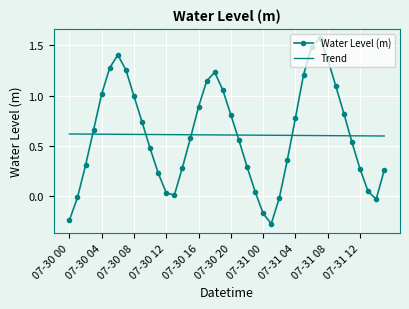

After their last crossing, which series has the higher values: Water Level (m) or Trend?

Trend